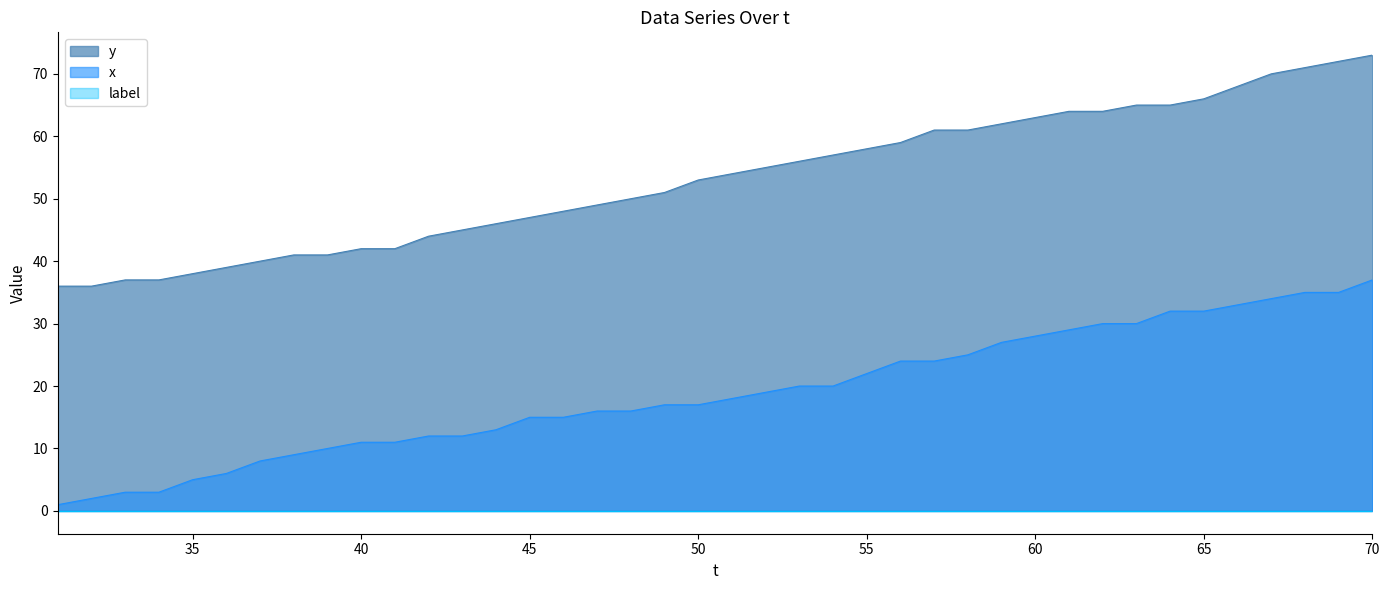

Reading right to left, extract all data points from this chart.

x: 37	35	35	34	33	32	32	30	30	29	28	27	25	24	24	22	20	20	19	18	17	17	16	16	15	15	13	12	12	11	11	10	9	8	6	5	3	3	2	1
y: 73	72	71	70	68	66	65	65	64	64	63	62	61	61	59	58	57	56	55	54	53	51	50	49	48	47	46	45	44	42	42	41	41	40	39	38	37	37	36	36